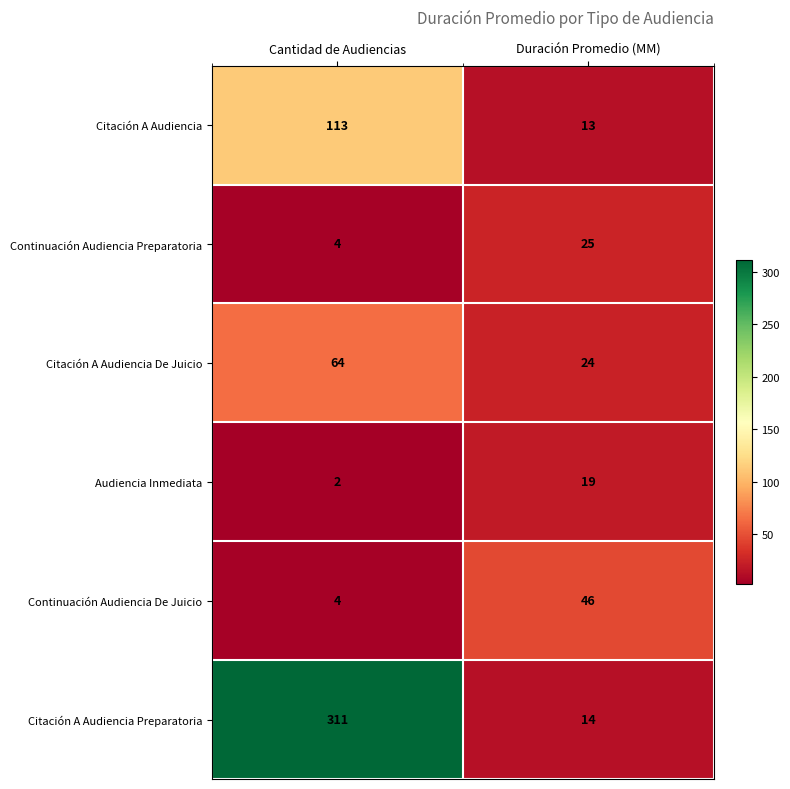

List the labels in order of Citación A Audiencia Preparatoria value, largest first.

Cantidad de Audiencias, Duración Promedio (MM)